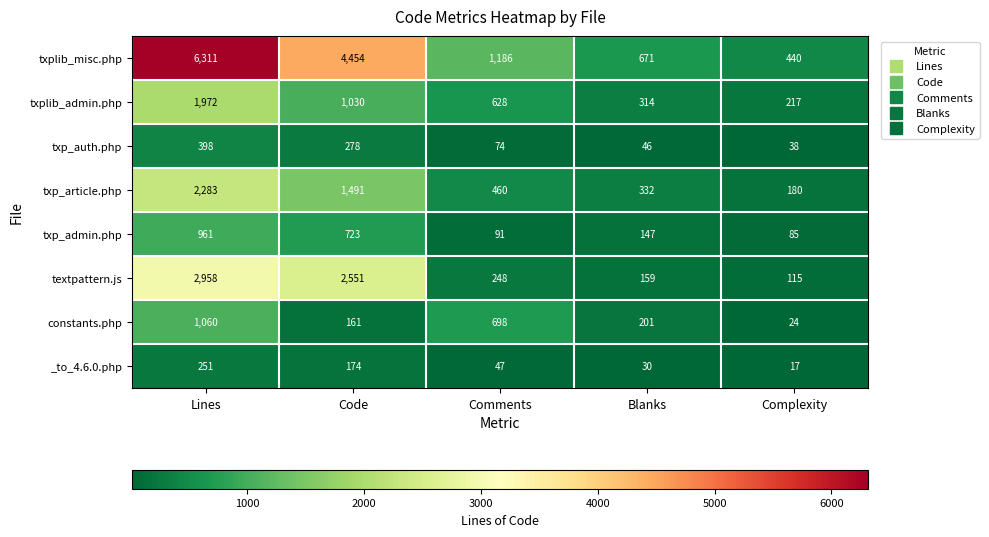

What is the spread (max minus min) of values at Blanks?

641